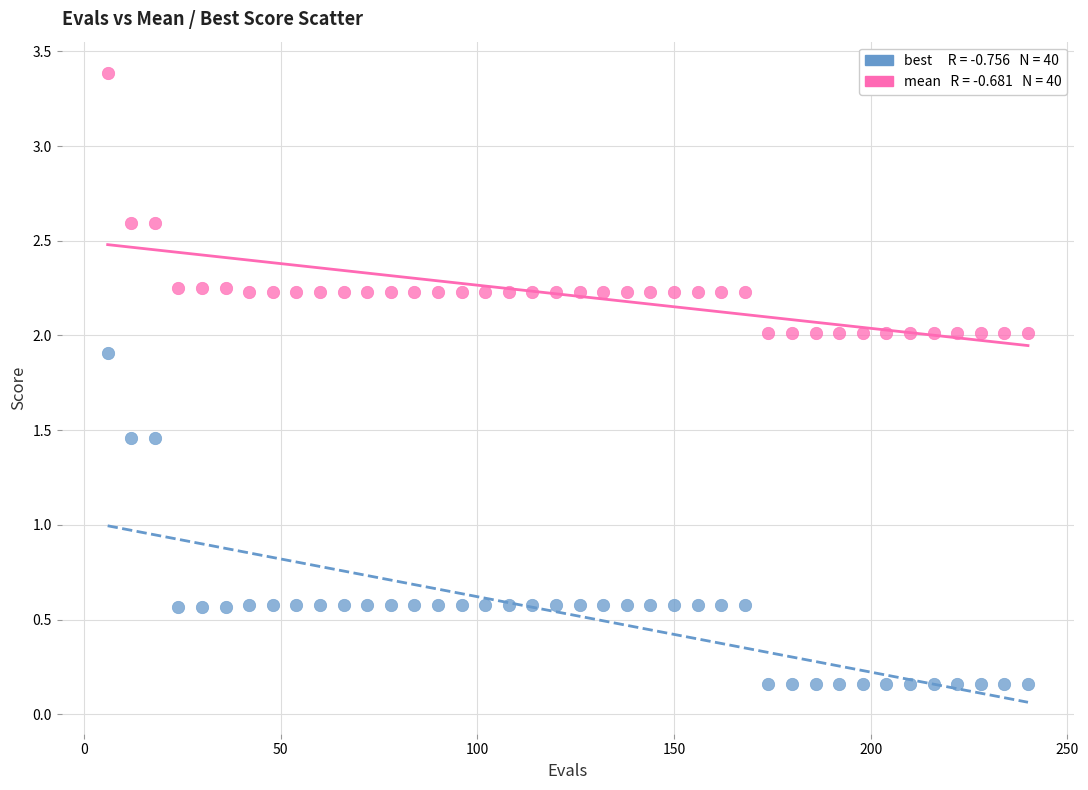

Across all data points, what is the range of Y values (max minus min)?

3.2